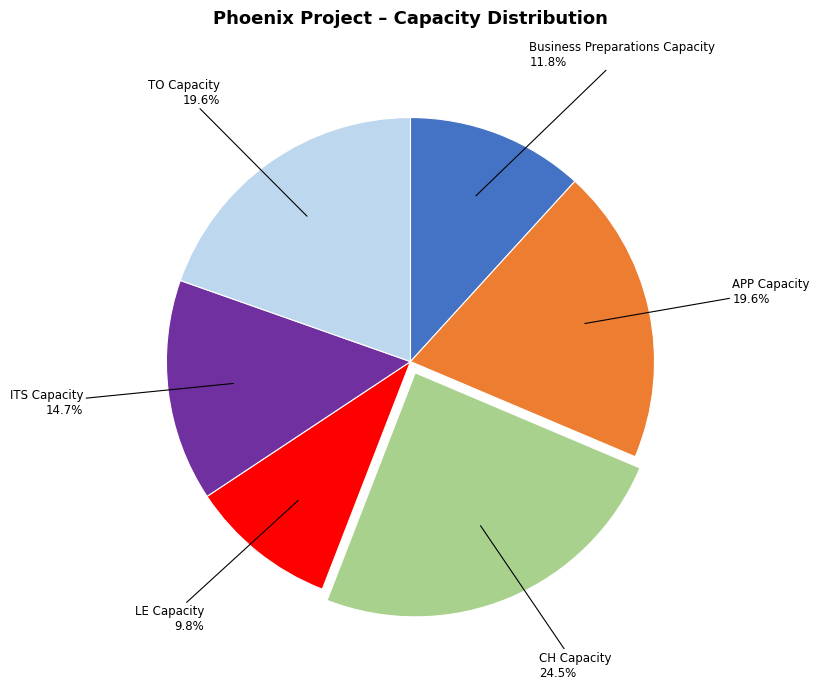

Count the number of slices in the pie.

6